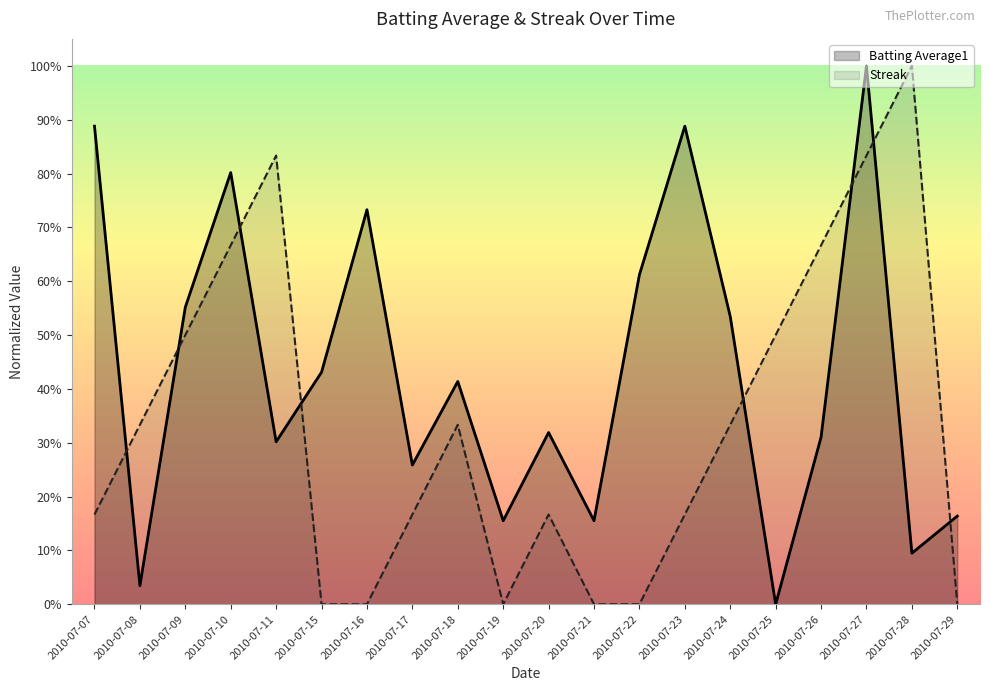

What are all the series names shown in the legend?

Batting Average1, Streak